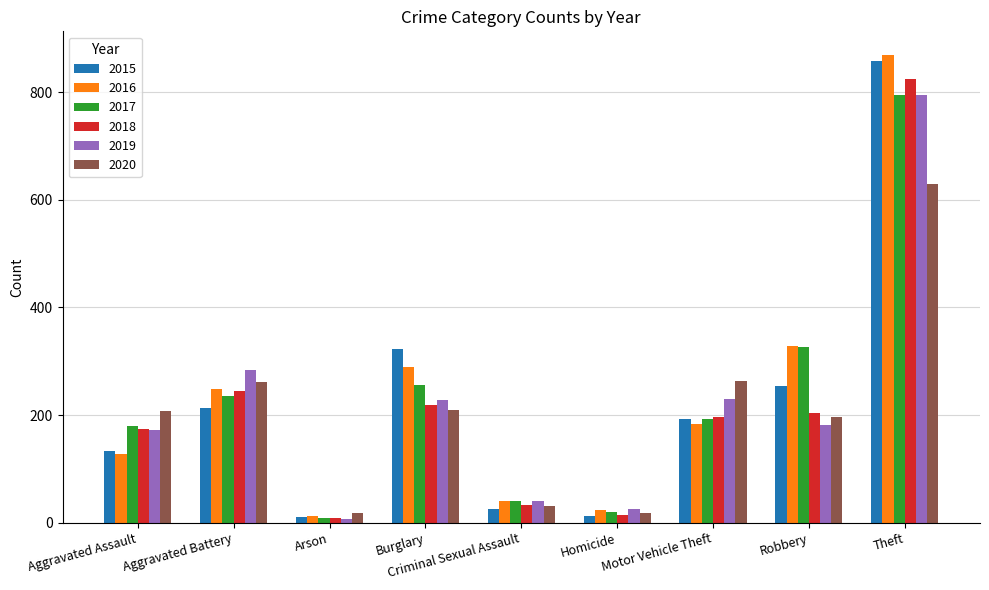

Between Aggravated Assault and Robbery, which series saw the biggest shift?

2016